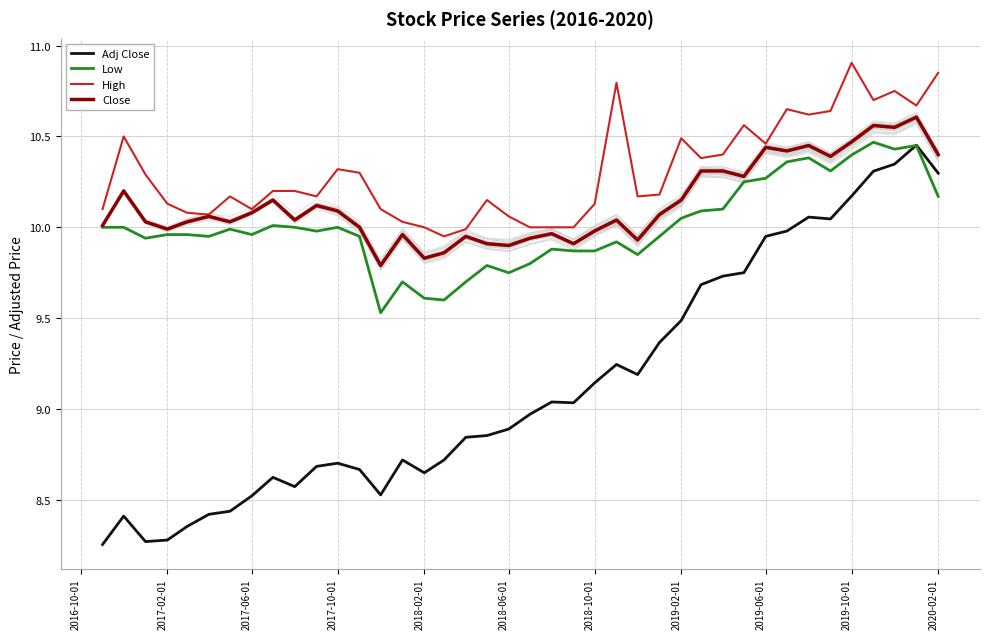

True or false: Adj Close and Close cross at least once.

False